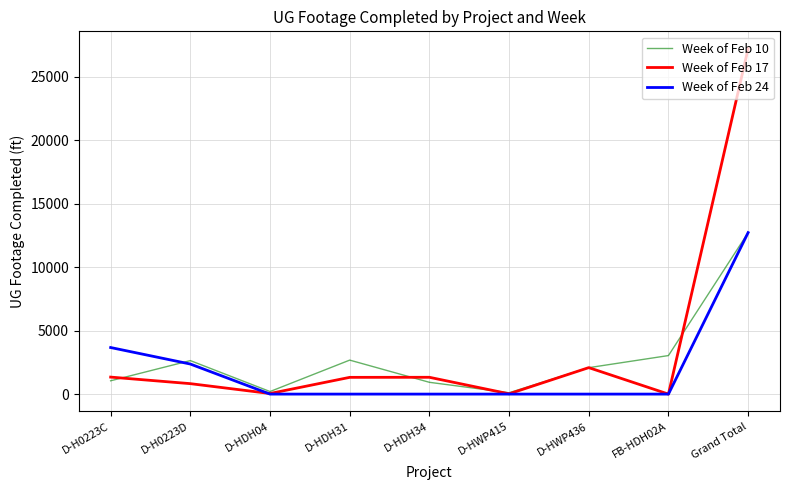

The value of Week of Feb 24 at D-HWP415 is 8068. True or false?

False